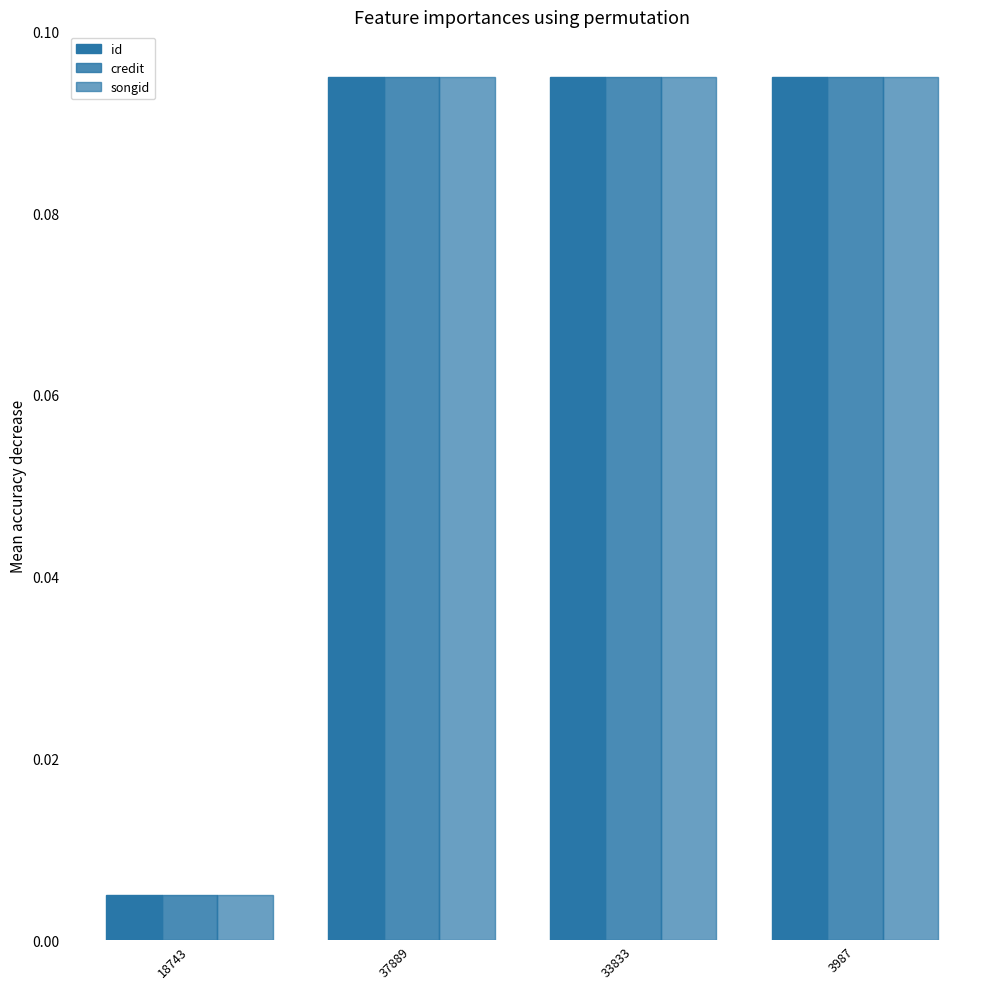

How many categories are shown in the chart?

4